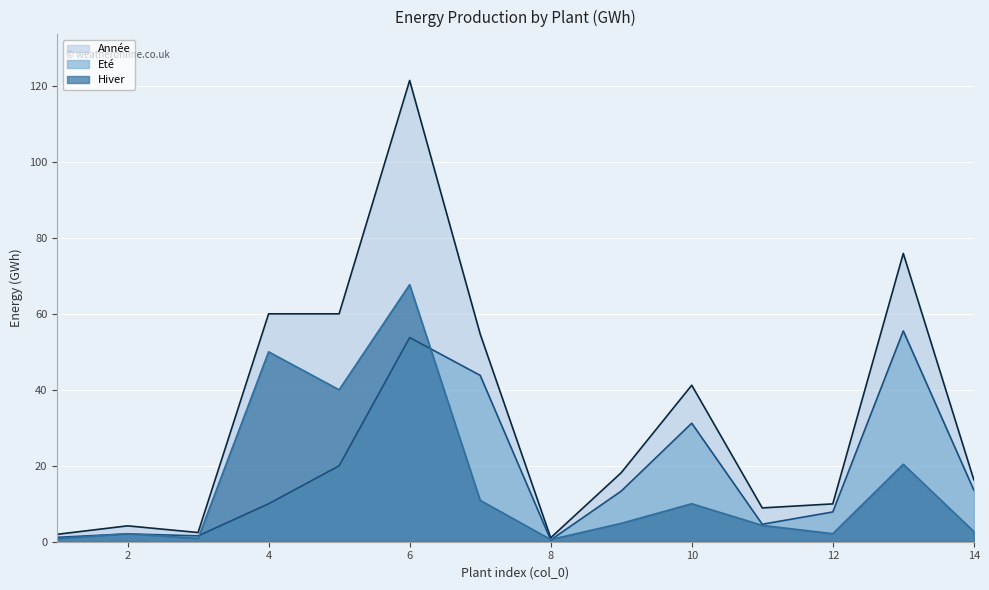

At how many categories does at least one series exceed 121?

1